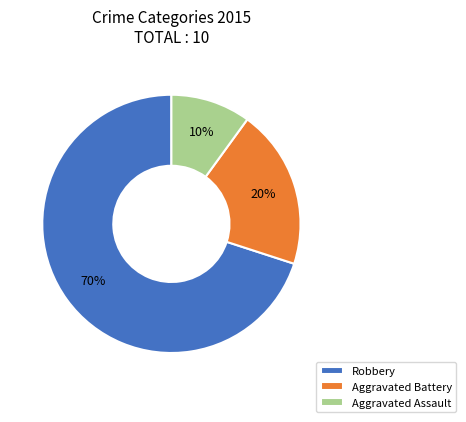

The Aggravated Battery slice represents 32% of the pie. True or false?

False